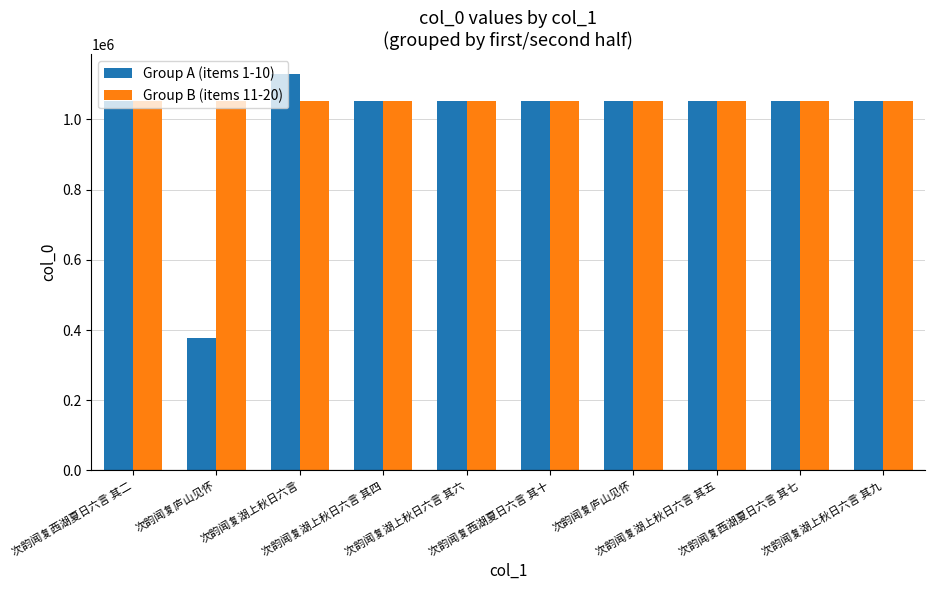

Reading right to left, transcribe all the data shown in this chart.

Group A (items 1-10): 1053516	1053488	1053512	1053480	1053491	1053513	1053511	1130125	377731	1053483
Group B (items 11-20): 1053509	1053490	1053489	1053514	1053517	1053482	1053487	1053485	1053508	1053510